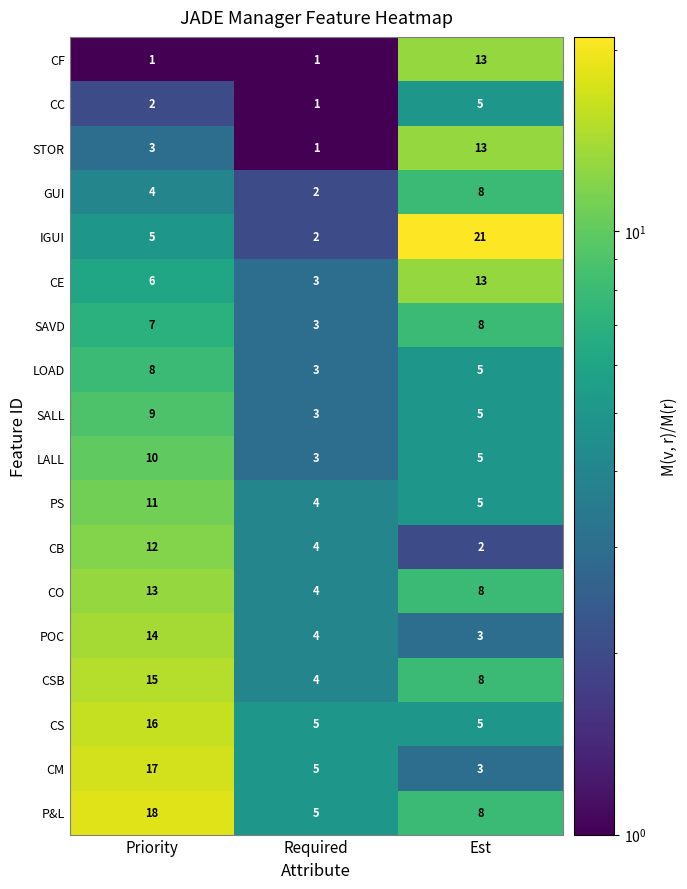

At which category is the sum across all series the highest?

Priority